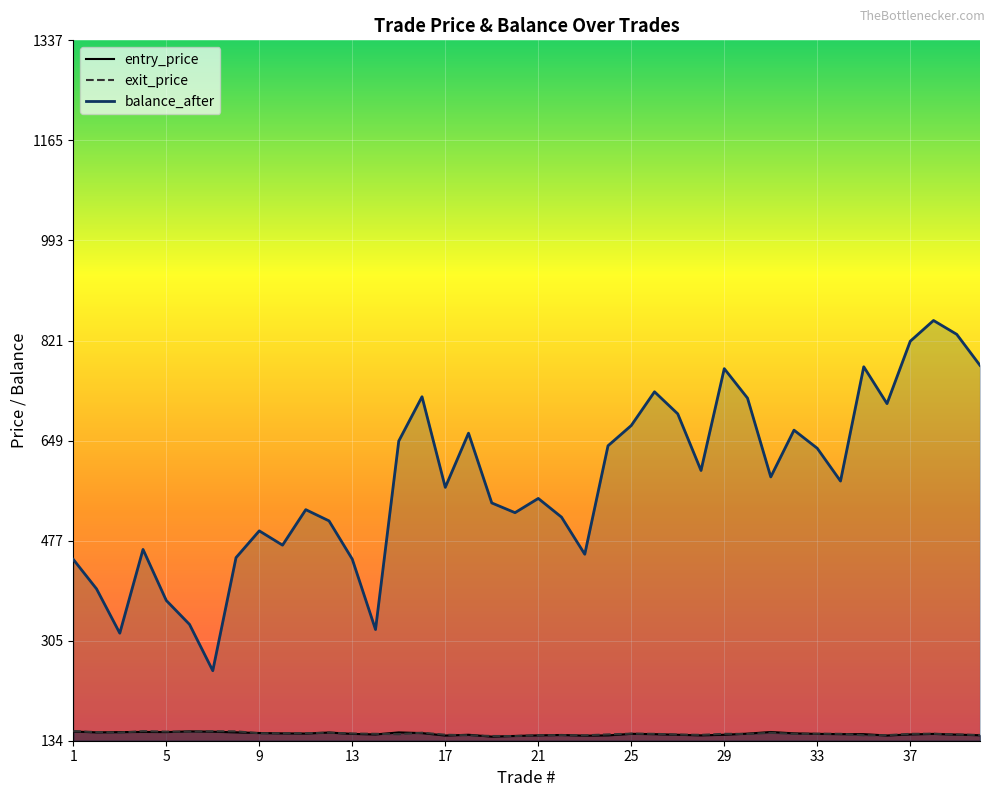

At which label does entry_price first exceed 145?

1